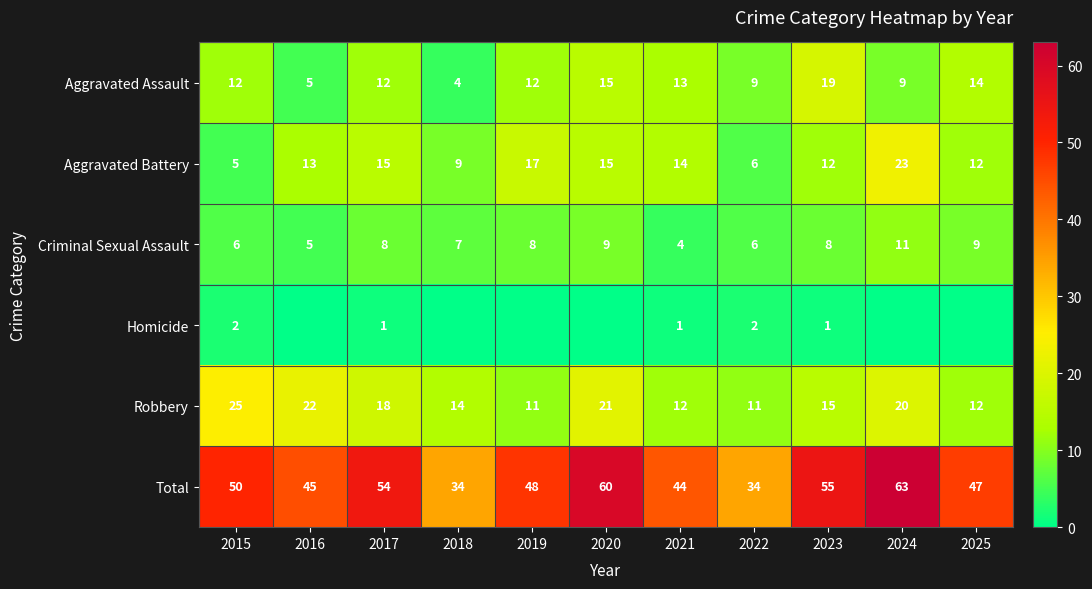

What is the difference between the second highest and minimum values in the Total series?

26